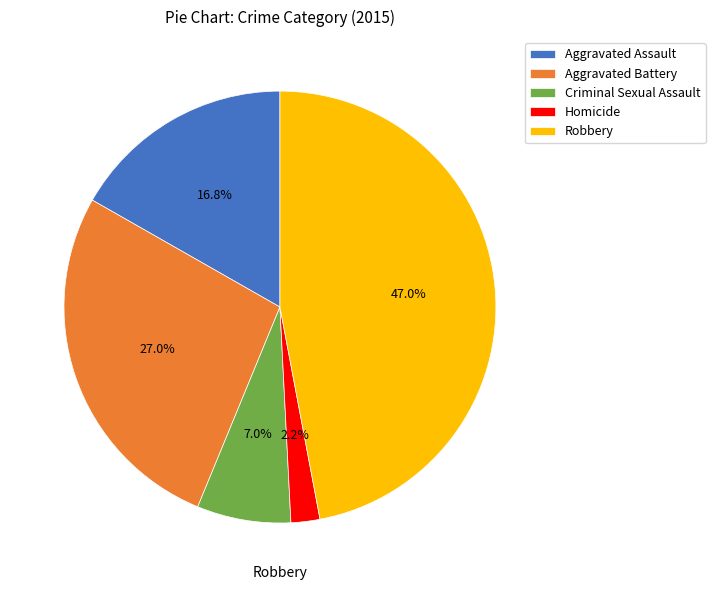

How much of the chart is everything except Criminal Sexual Assault?

93.0%